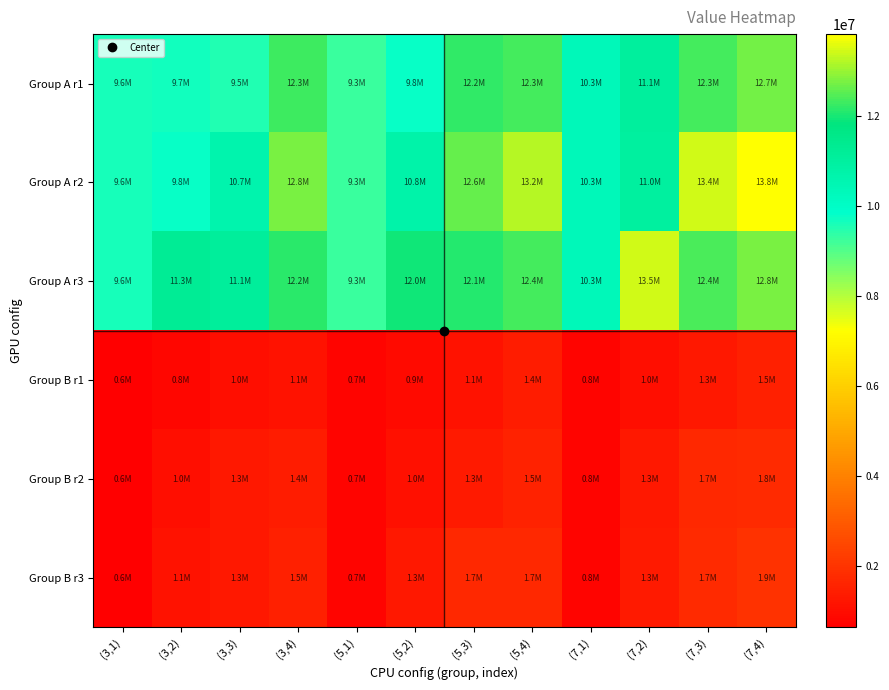

Rank the series at (3,1) from lowest to highest value.

Group B r1, Group B r2, Group B r3, Group A r1, Group A r2, Group A r3